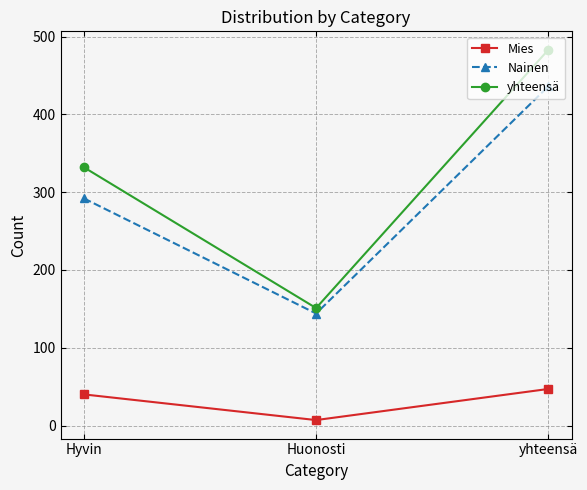

Where is yhteensä nearest to the value 317?

Hyvin